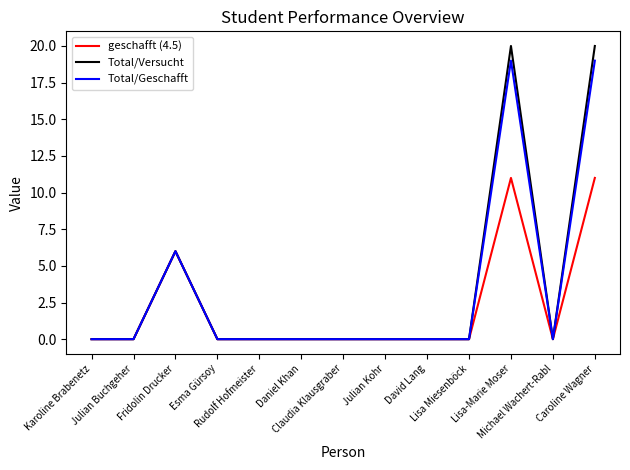

List the series in order of their peak value, highest first.

Total/Versucht, Total/Geschafft, geschafft (4.5)